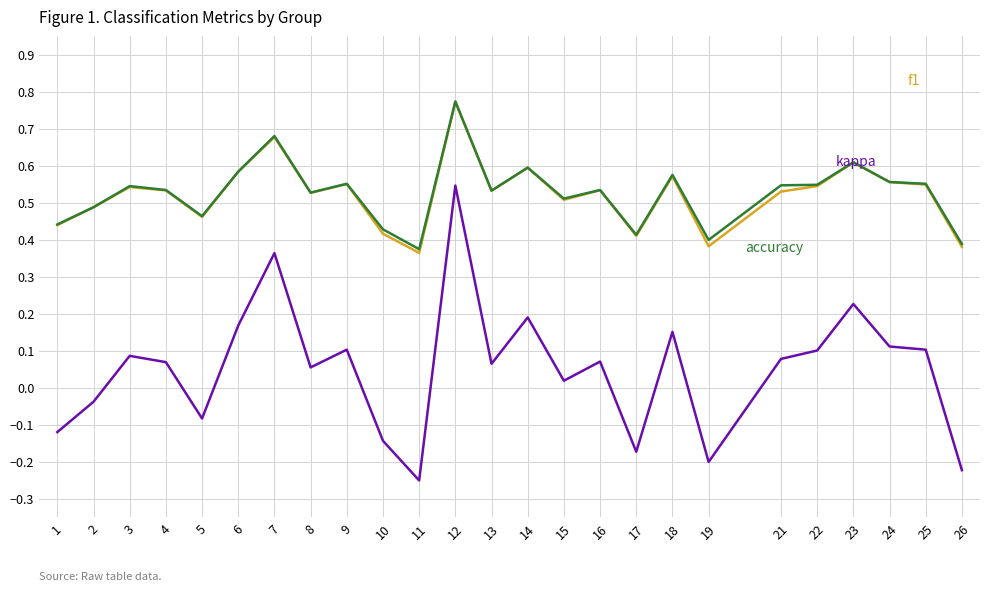

At which category does the chart reach its minimum across all series?

11